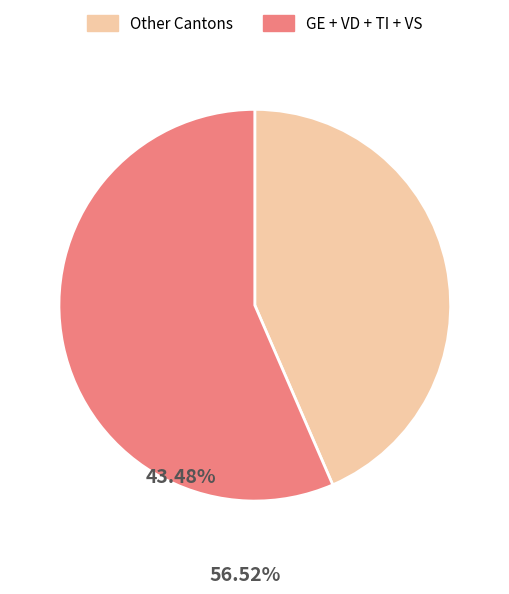

Rank the categories by value from lowest to highest.

Other Cantons, GE + VD + TI + VS